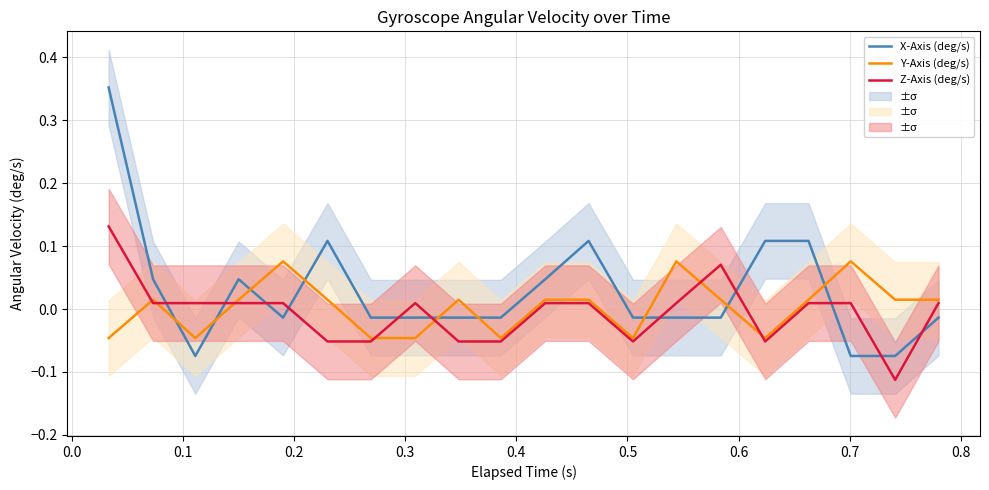

Which series ends up on top after the final intersection of X-Axis (deg/s) and Y-Axis (deg/s)?

Y-Axis (deg/s)